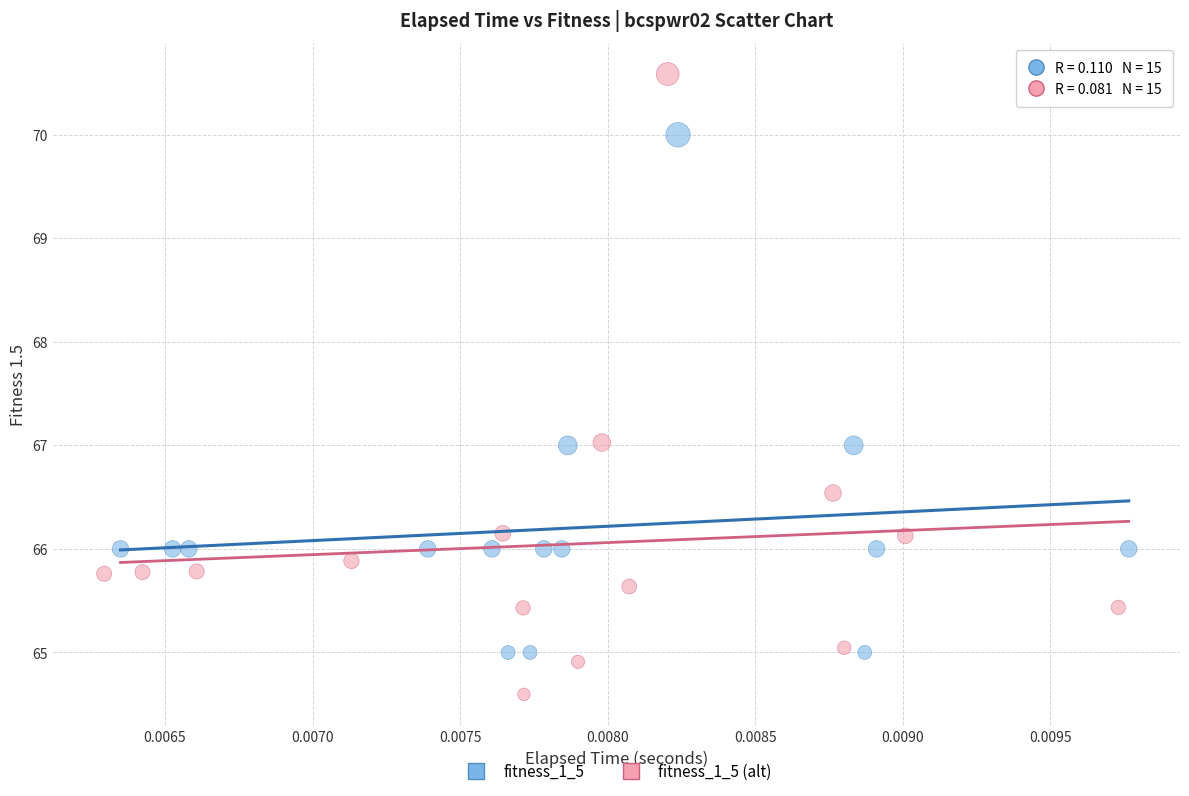

Which series reaches the maximum Y coordinate?

fitness_1_5 (alt)